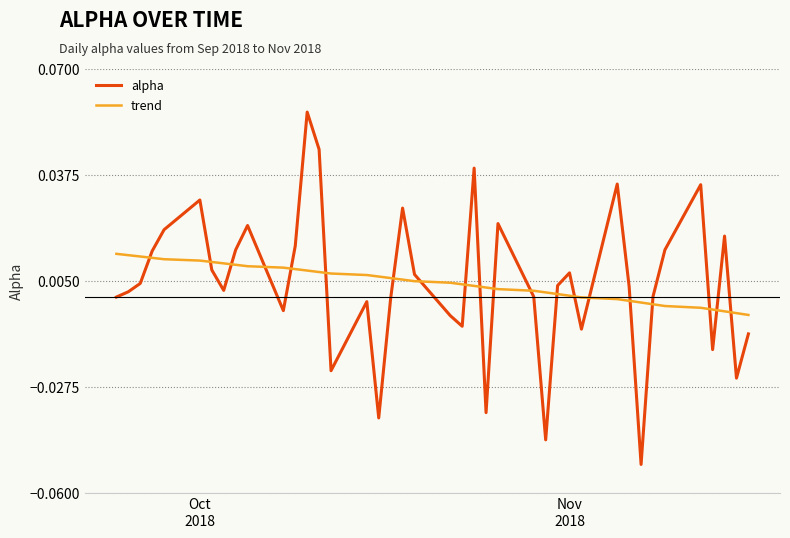

Rank the series by their maximum value, from lowest to highest.

trend, alpha